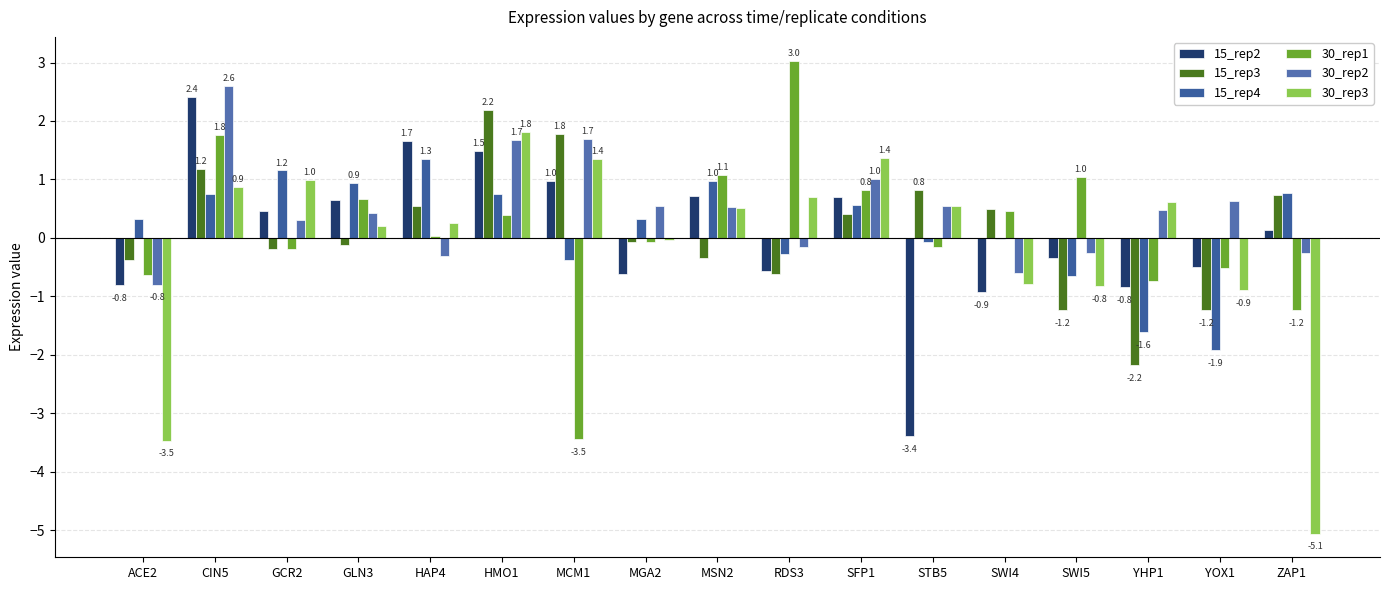

What position from the right is CIN5?

16